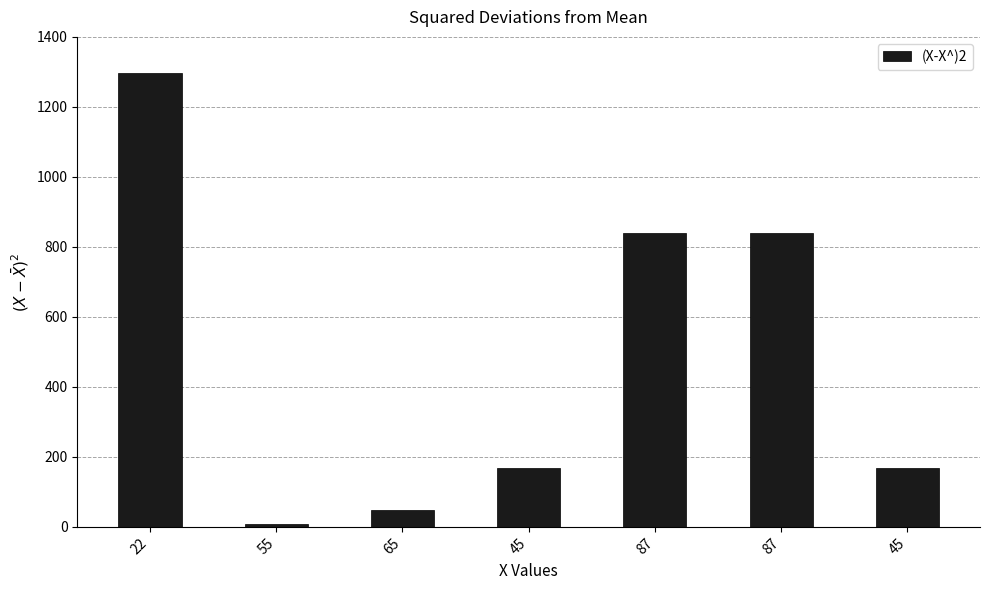

The chart shows a value of 1748 at 22. True or false?

False